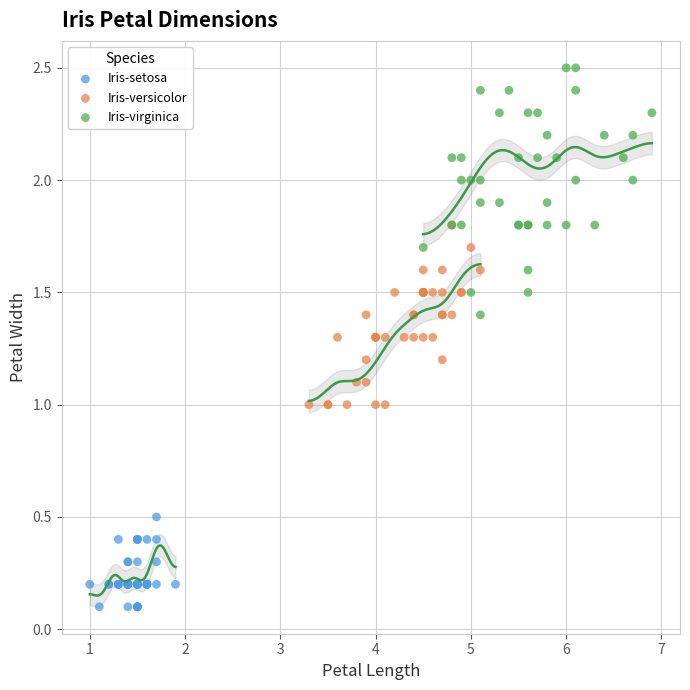

Which series reaches the maximum Y coordinate?

Iris-virginica